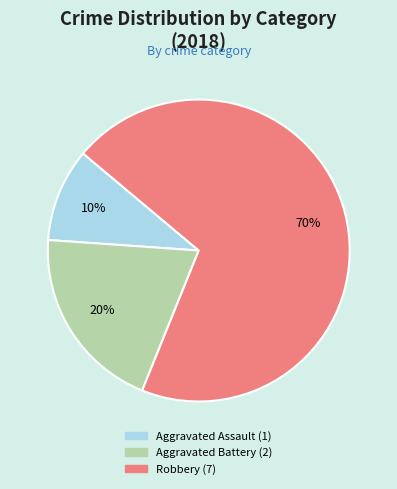

What is the smallest slice in the pie chart?

Aggravated Assault